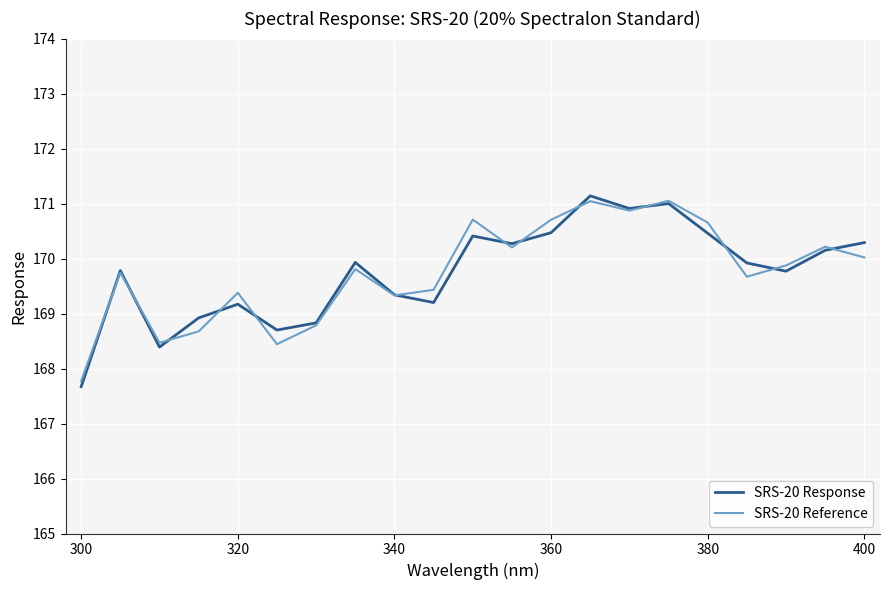

How many interior local peaks does the SRS-20 Response series have?

6